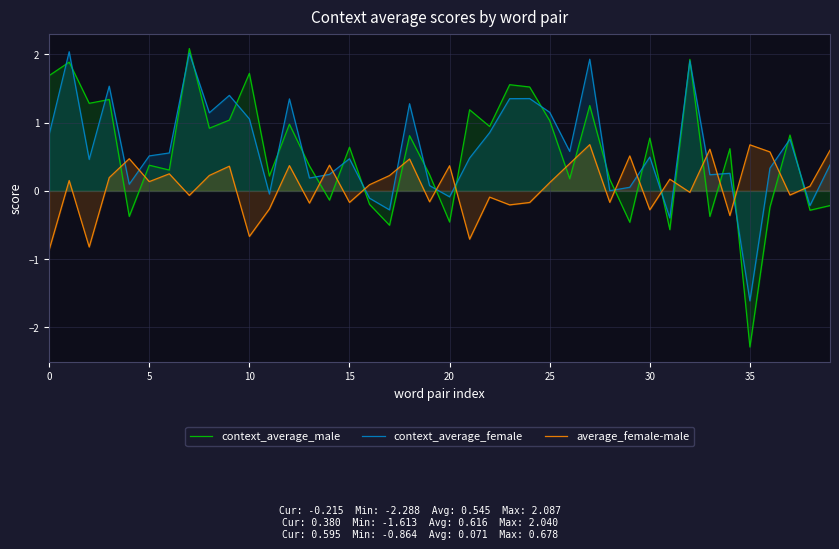

The value of average_female-male at 10 is -0.7. True or false?

True